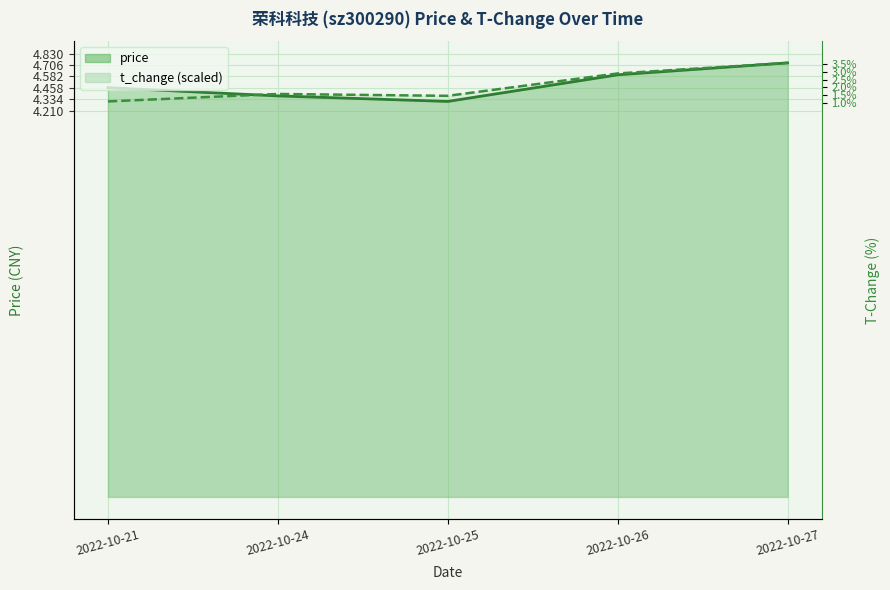

At which label is price closest to 4?

2022-10-25